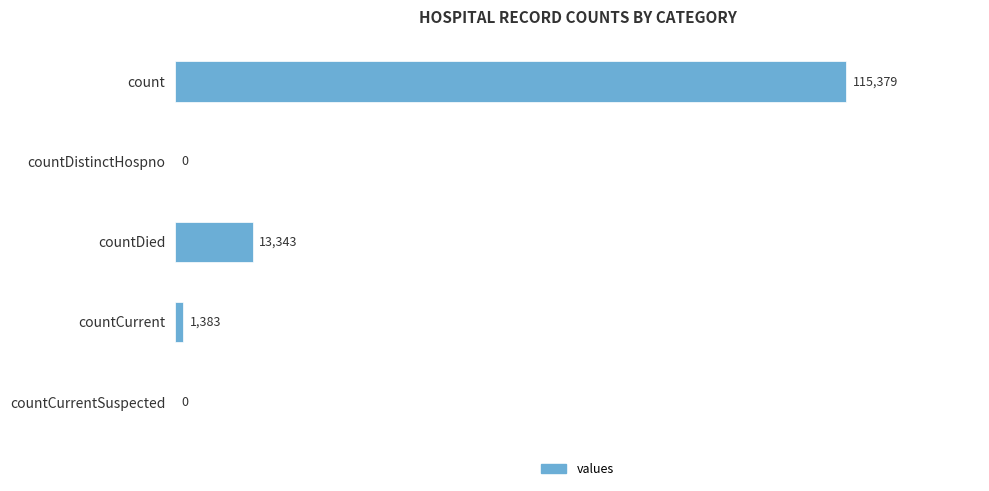

Reading top to bottom, transcribe all the data shown in this chart.

count=115379	countDistinctHospno=0	countDied=13343	countCurrent=1383	countCurrentSuspected=0